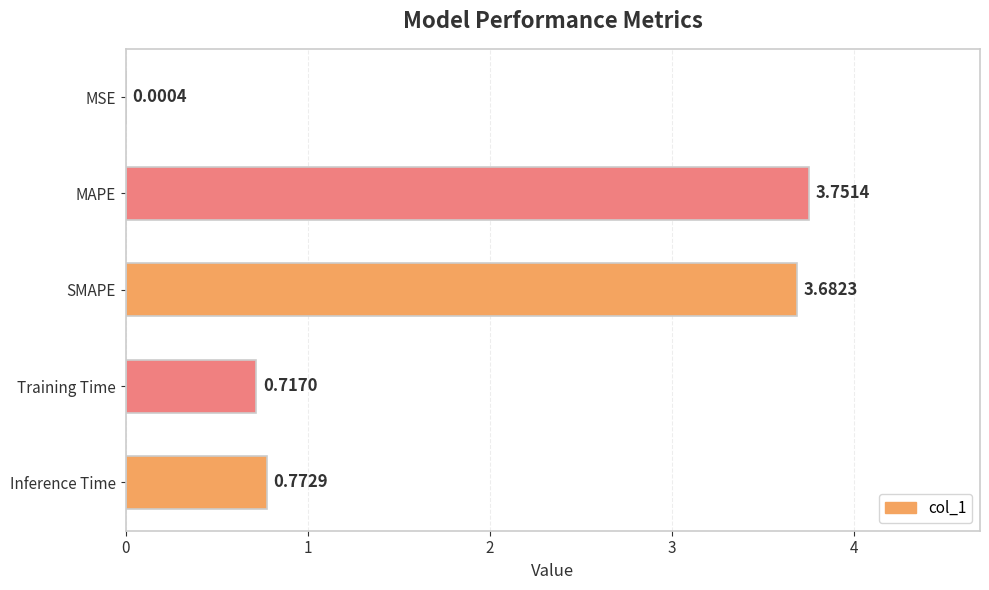

At which label is the value closest to 1?

Inference Time